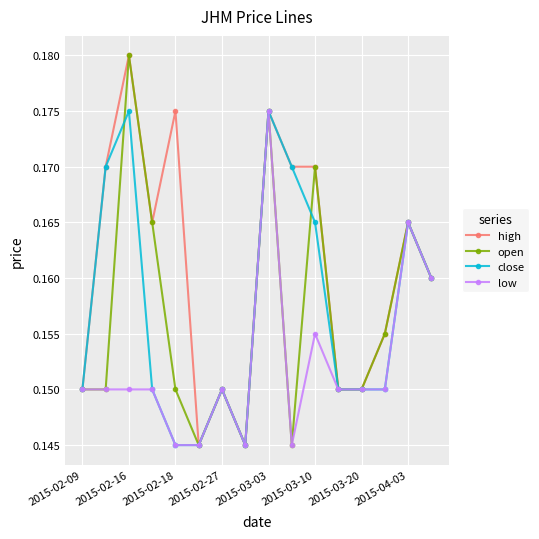

How many interior local peaks does the open series have?

5